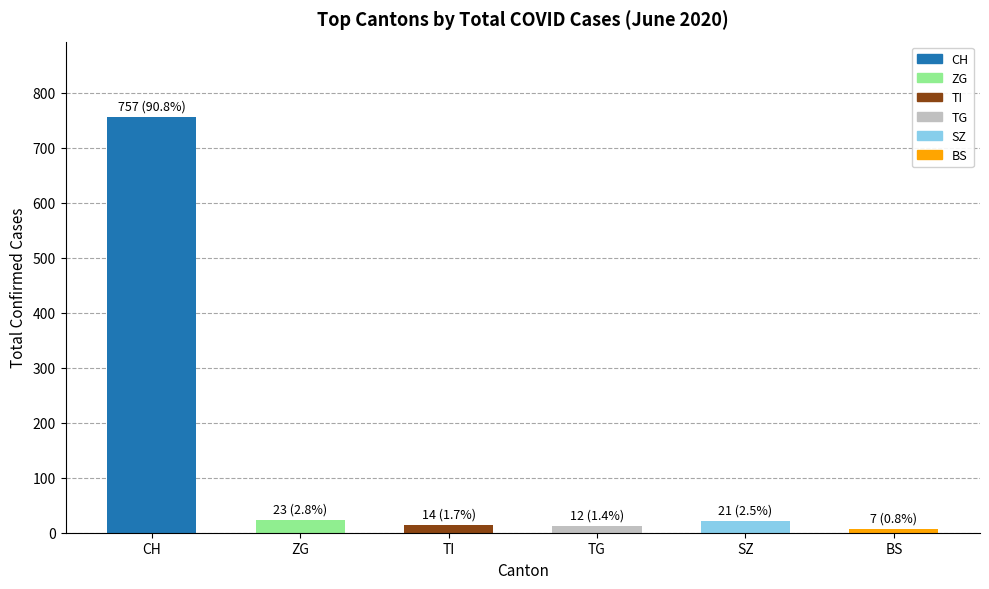

What is the label of the 6th bar from the right?

CH